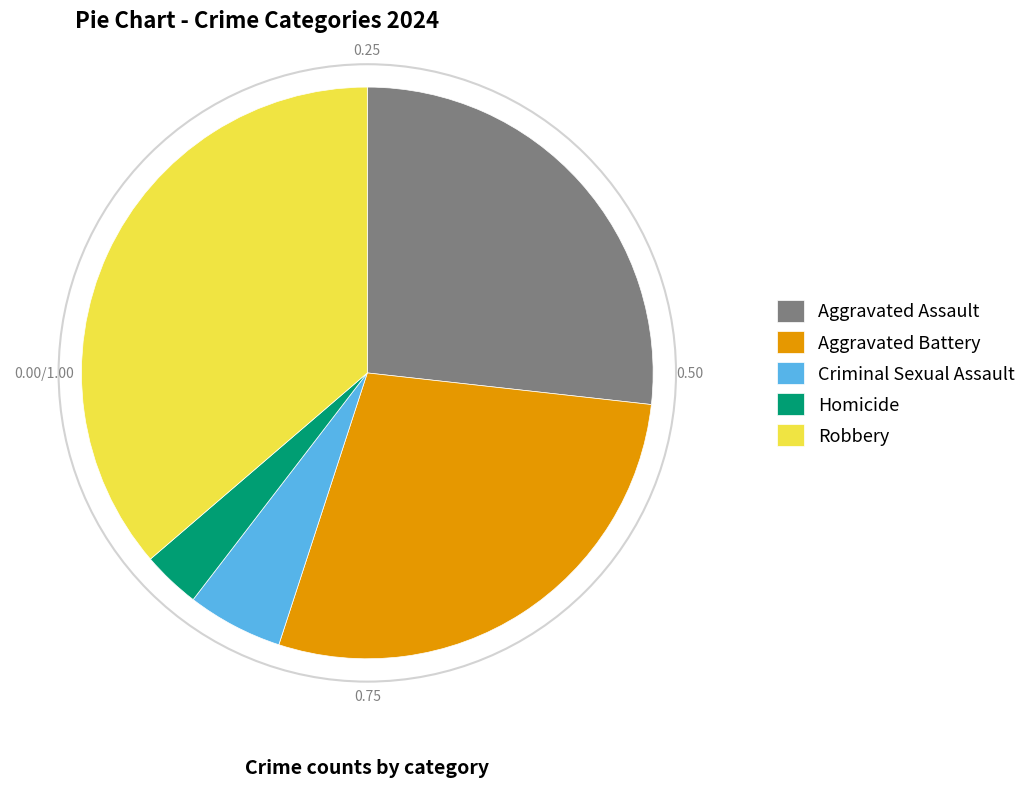

Approximately how many times larger is the value at Robbery compared to Aggravated Battery?

1.3